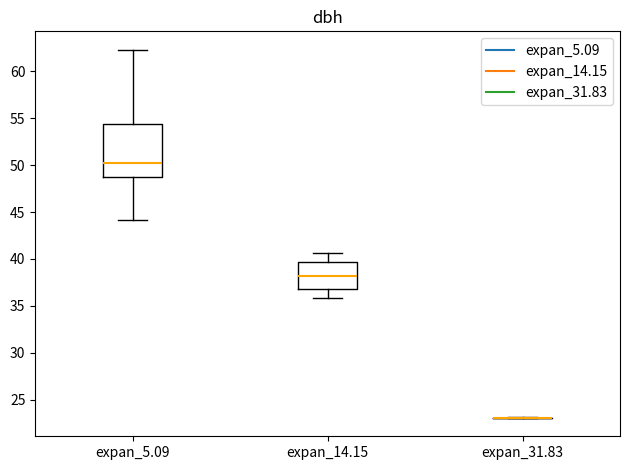

Reading left to right, read every box against the y-axis: the position of its median line, the range the box covers, and the ends of its whiskers. The values are not printed on the chart, so give them approximately, as read against the axis.

expan_5.09: median 50.0, box 48.5 to 54.5, whiskers 44.0 to 62.5
expan_14.15: median 38.0, box 37.0 to 39.5, whiskers 36.0 to 40.5
expan_31.83: box collapsed to a line at 23.0, whiskers 23.0 to 23.0